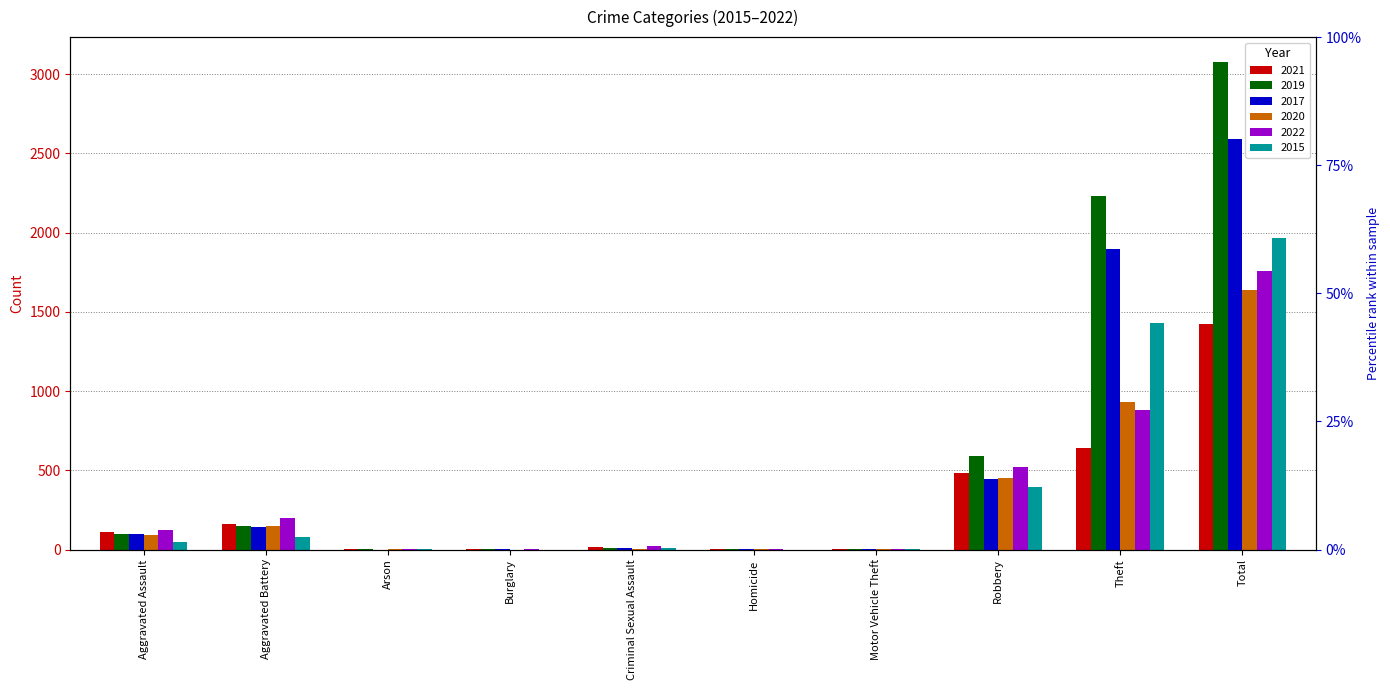

Between Aggravated Assault and Robbery, which is larger?

Robbery